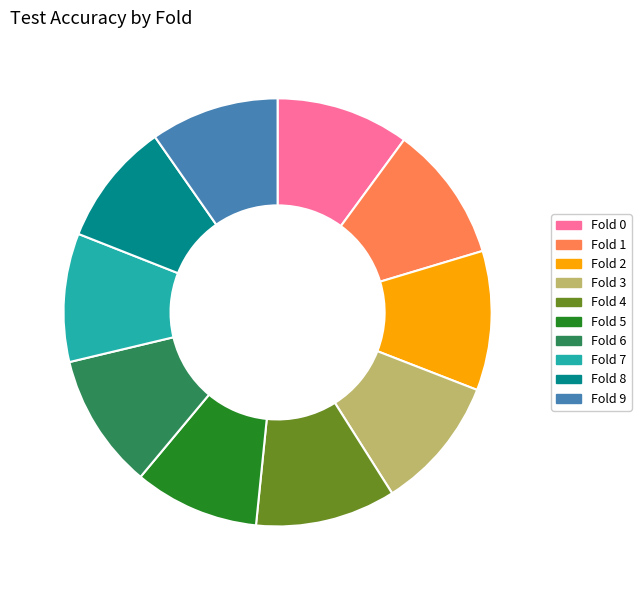

Is it true that Fold 4 is 11% of the pie?

True